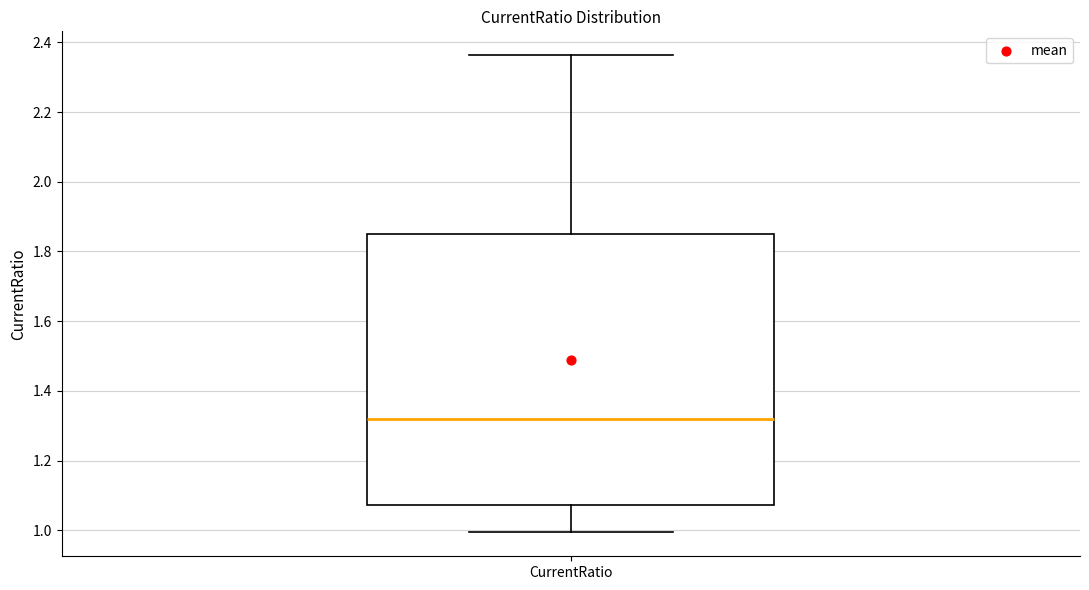

Transcribe this box plot: give where the median line is, the range the box spans, and where the two whiskers end, as read against the y-axis. The values are not printed on the chart, so give them approximately, as read against the axis.

median 1.32, box 1.08 to 1.84, whiskers 1.00 to 2.36